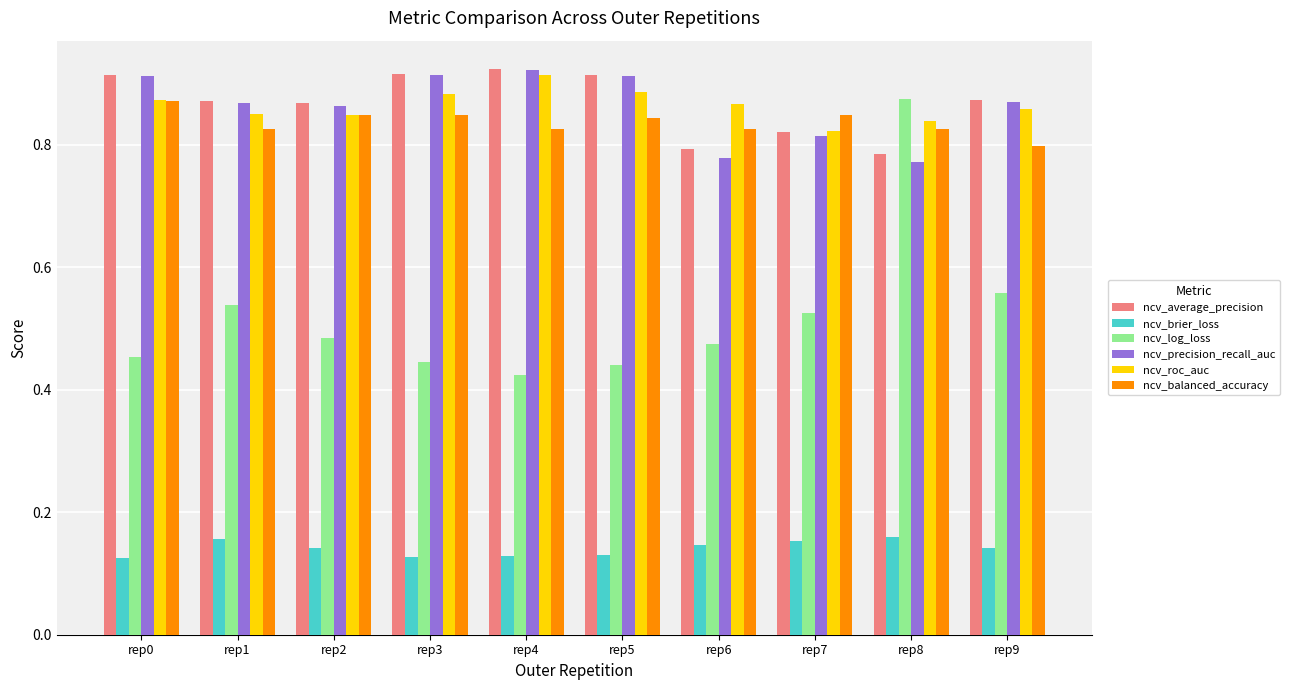

The value of ncv_average_precision at rep0 is 0.2. True or false?

False